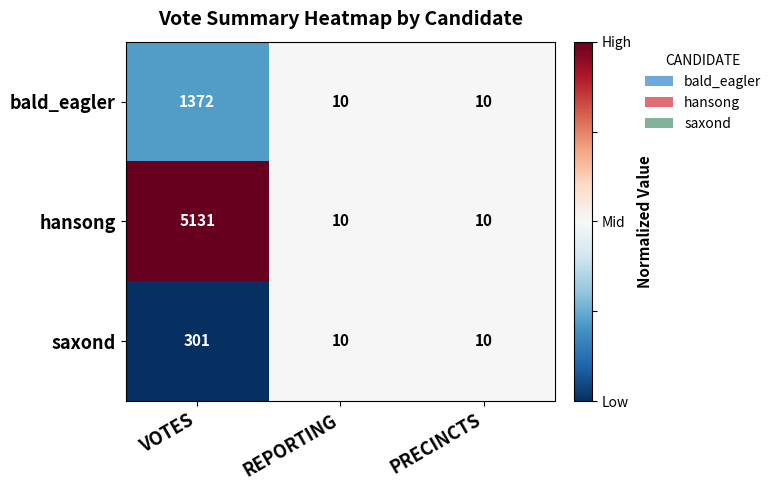

What is the difference between the saxond values at VOTES and PRECINCTS?

291